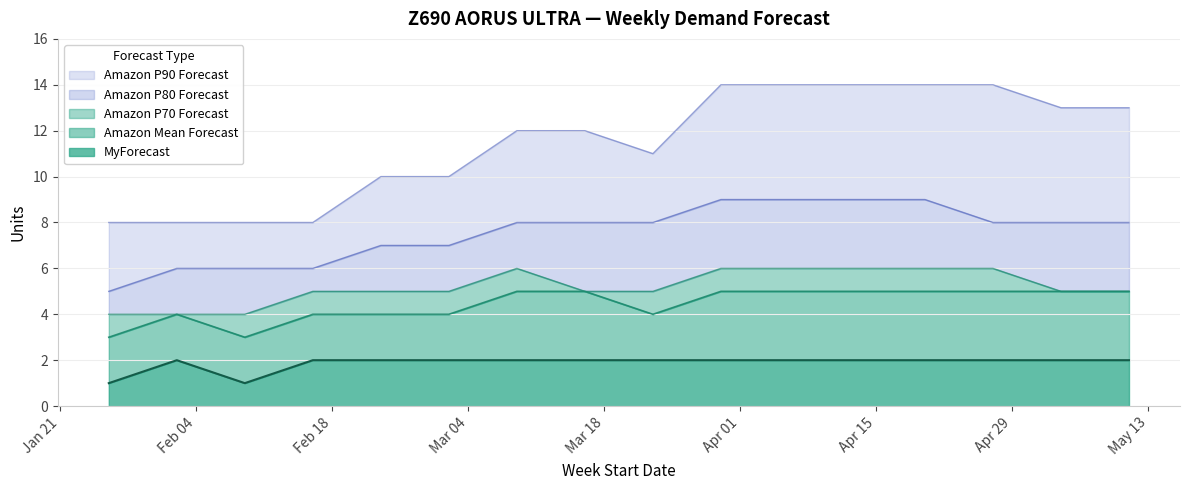

At which category does the chart reach its peak across all series?

2025-03-30